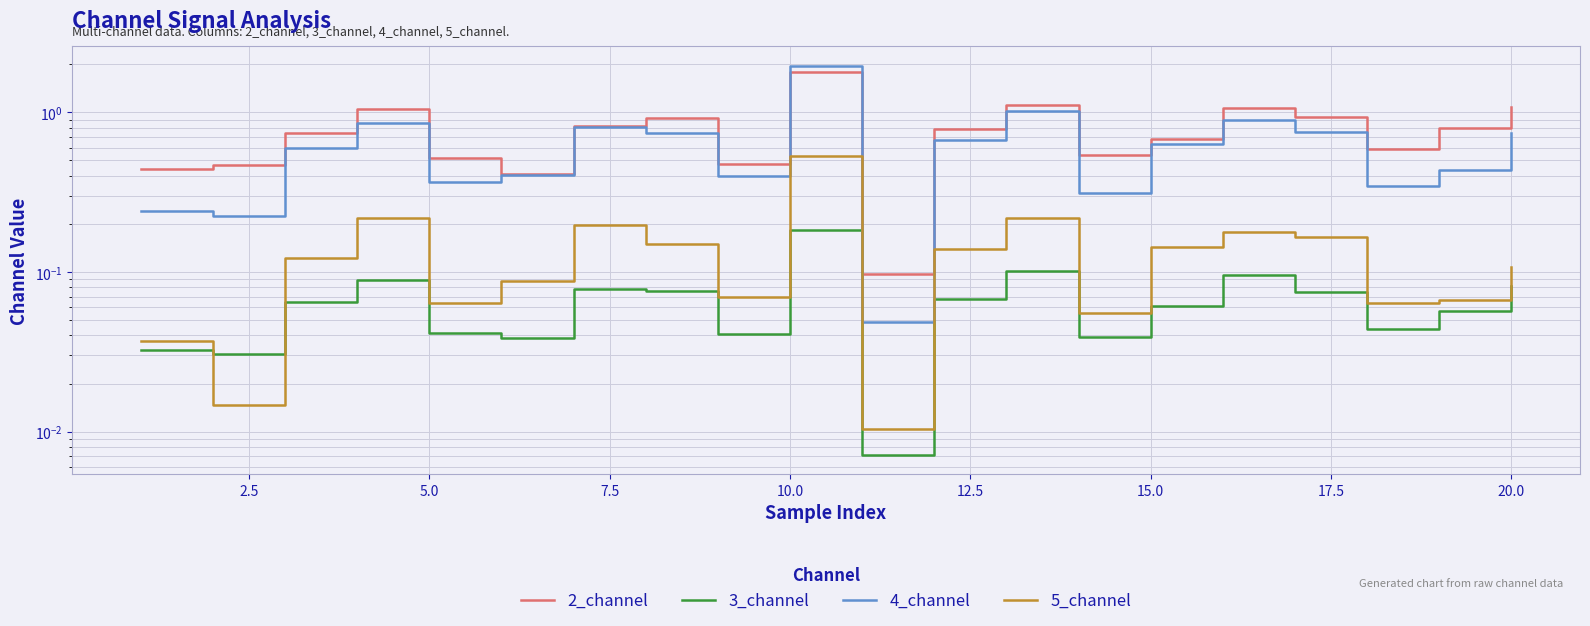

Reading left to right, transcribe all the data shown in this chart.

2_channel: 0.4	0.5	0.7	1.0	0.5	0.4	0.8	0.9	0.5	1.8	0.1	0.8	1.1	0.5	0.7	1.1	0.9	0.6	0.8	1.1
3_channel: 0.0	0.0	0.1	0.1	0.0	0.0	0.1	0.1	0.0	0.2	0.0	0.1	0.1	0.0	0.1	0.1	0.1	0.0	0.1	0.1
4_channel: 0.2	0.2	0.6	0.9	0.4	0.4	0.8	0.7	0.4	1.9	0.0	0.7	1.0	0.3	0.6	0.9	0.7	0.3	0.4	0.7
5_channel: 0.0	0.0	0.1	0.2	0.1	0.1	0.2	0.1	0.1	0.5	0.0	0.1	0.2	0.1	0.1	0.2	0.2	0.1	0.1	0.1